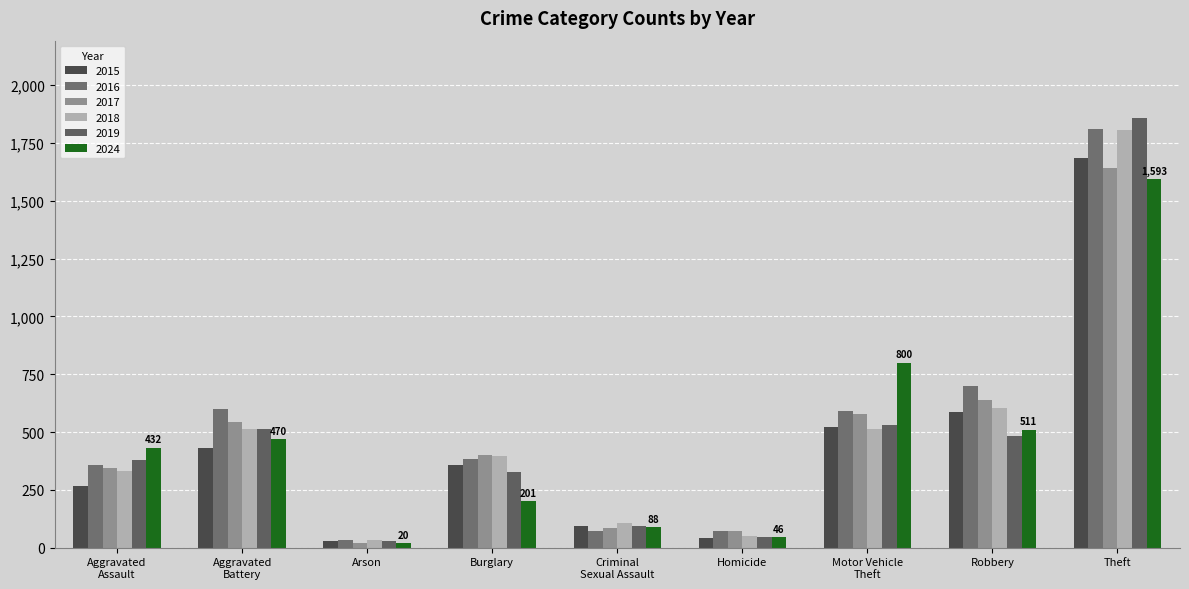

What is the smallest value displayed?

20